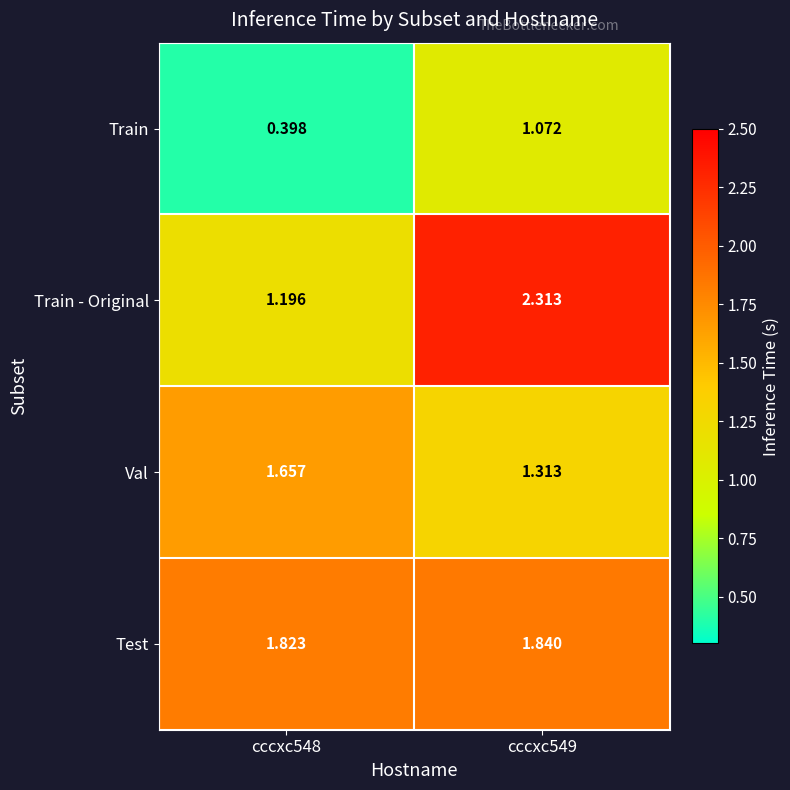

Which series has the largest total across all categories?

Test